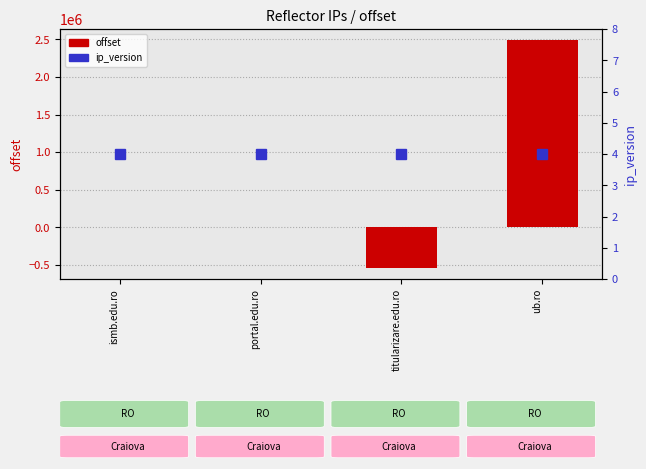

At which label does ip_version reach its minimum?

ismb.edu.ro